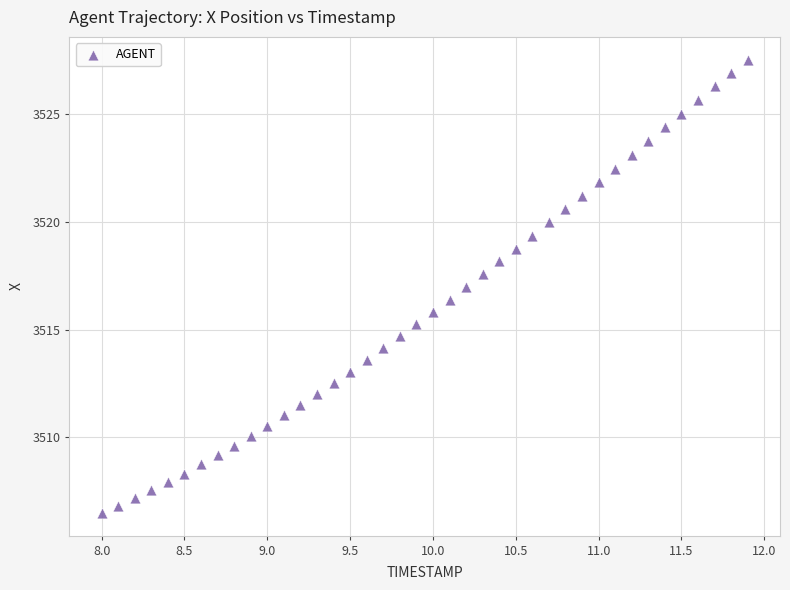

What is the range of Y values (max minus min)?

21.0